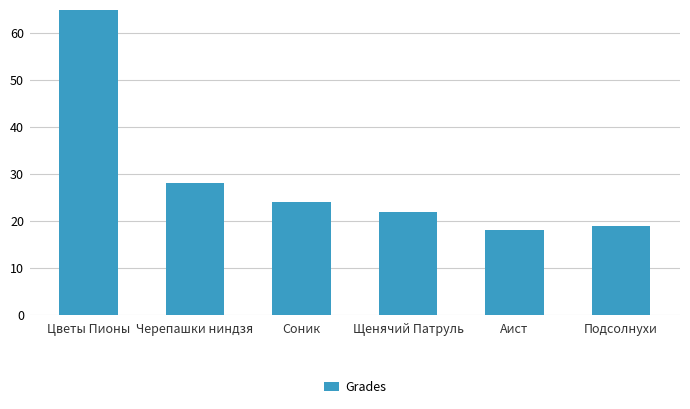

What position from the left is Щенячий Патруль?

4